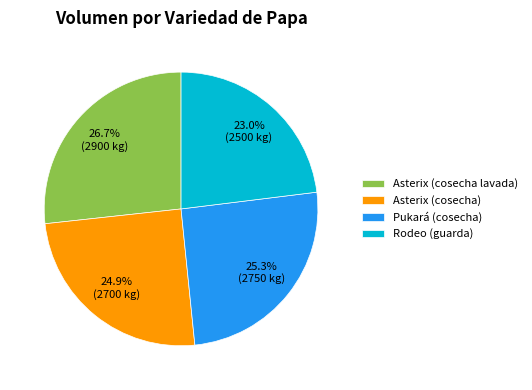

Is there any slice that represents more than half of the pie?

No